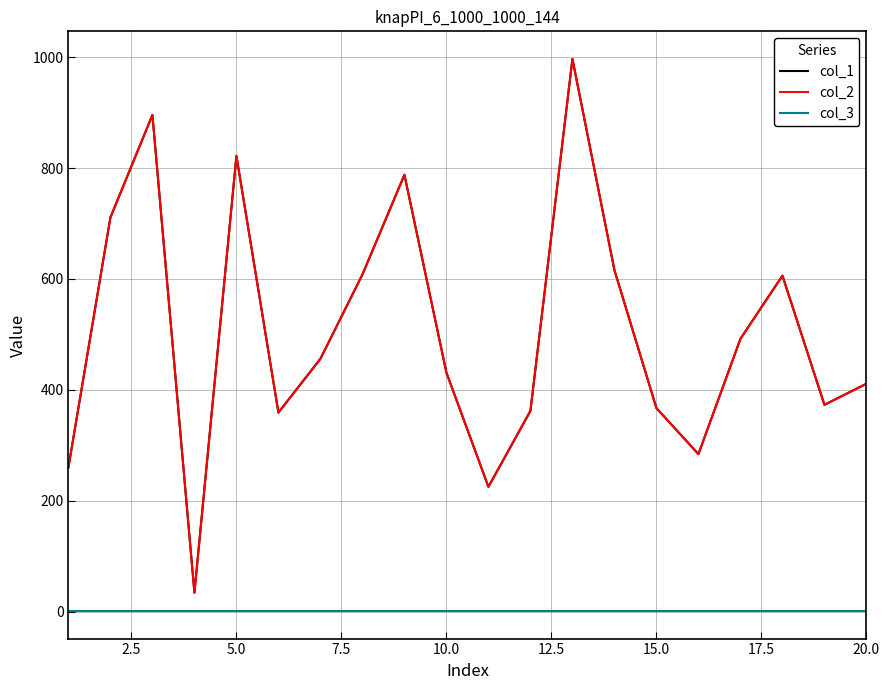

Is this an area chart (filled region under the line)?

No